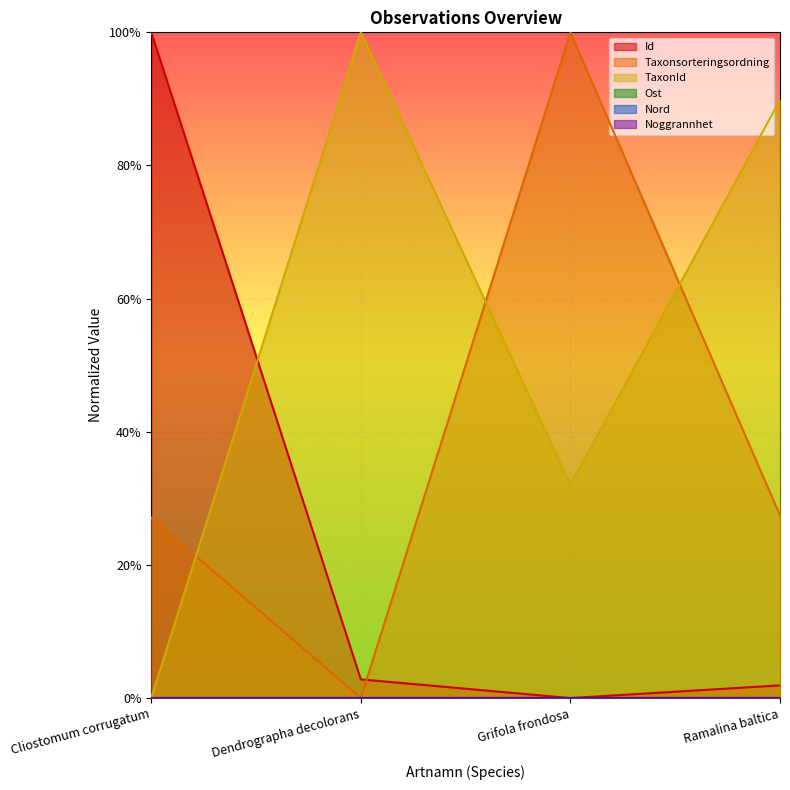

Rank the series by their average value, from lowest to highest.

Id, Taxonsorteringsordning, TaxonId